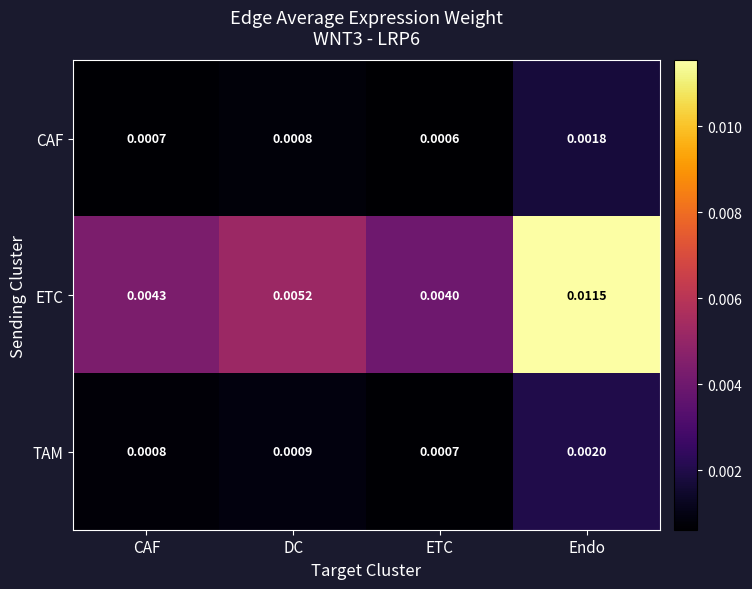

Which label corresponds to the largest value in the chart?

Endo